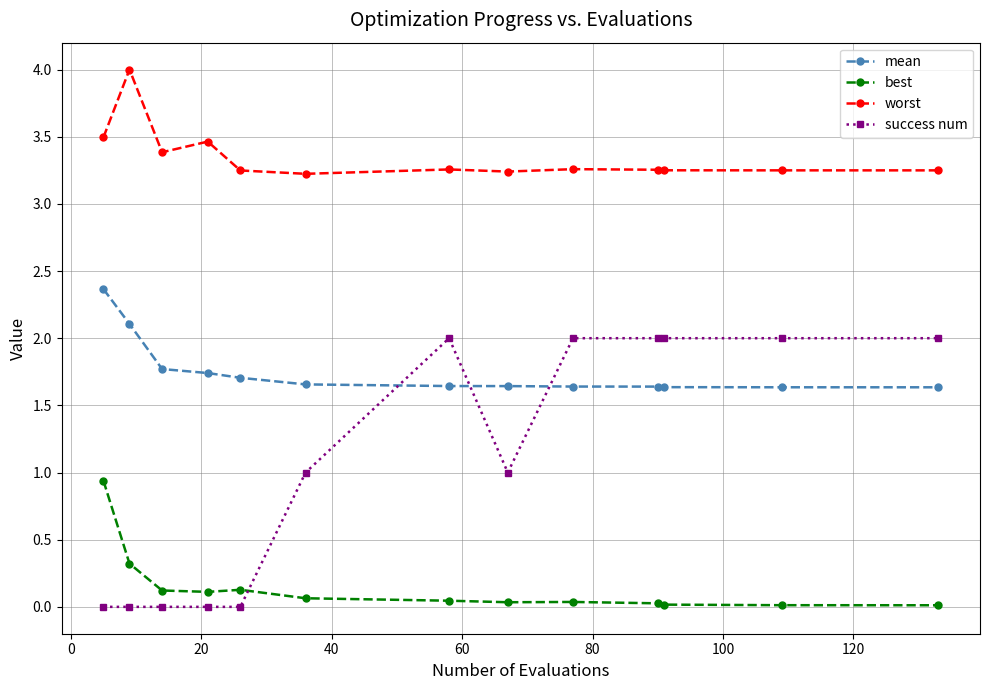

Which series has the largest total across all categories?

worst